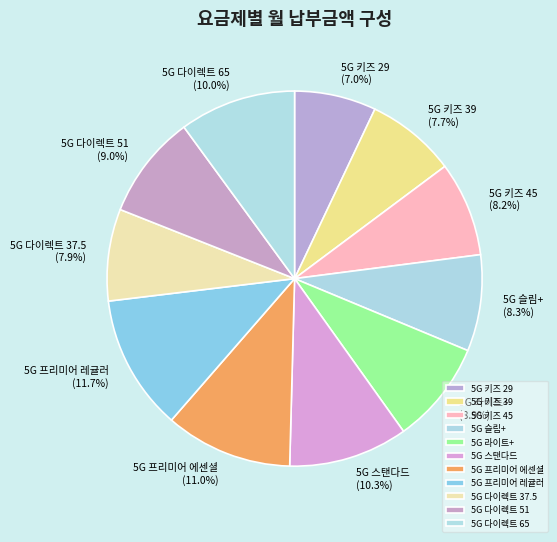

Count the number of slices in the pie.

11